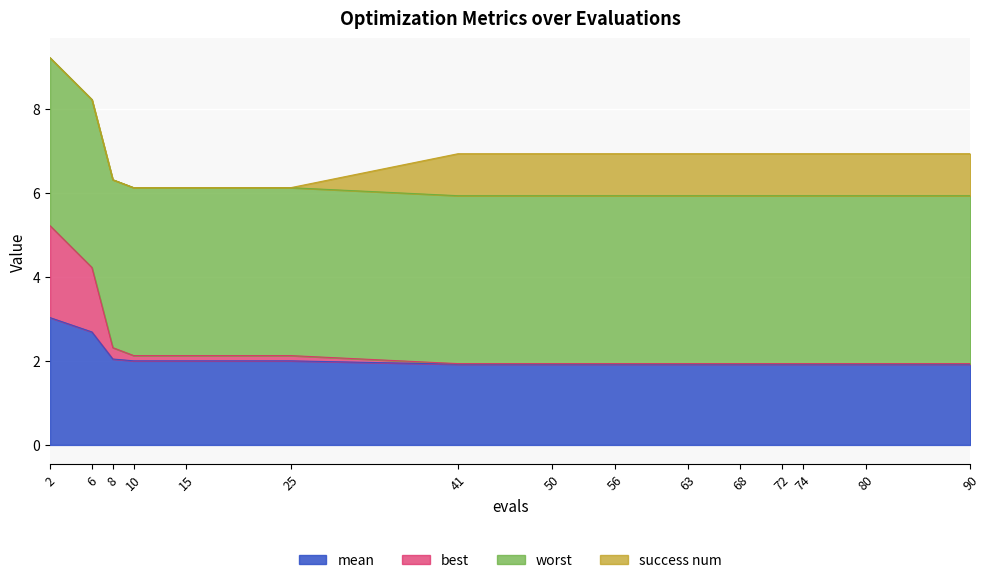

Is it true that mean equals 2.0 at 10?

True